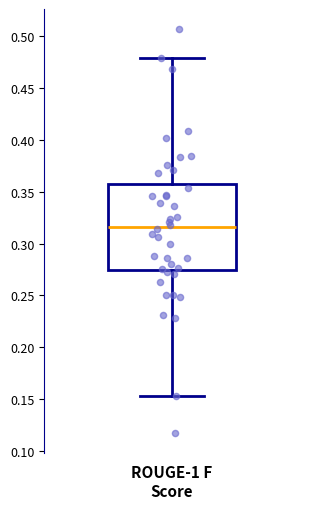

Read this box plot against the y-axis: the position of the median line, the range covered by the box, and the ends of both whiskers. The values are not printed on the chart, so give them approximately, as read against the axis.

median 0.315, box 0.275 to 0.355, whiskers 0.150 to 0.480